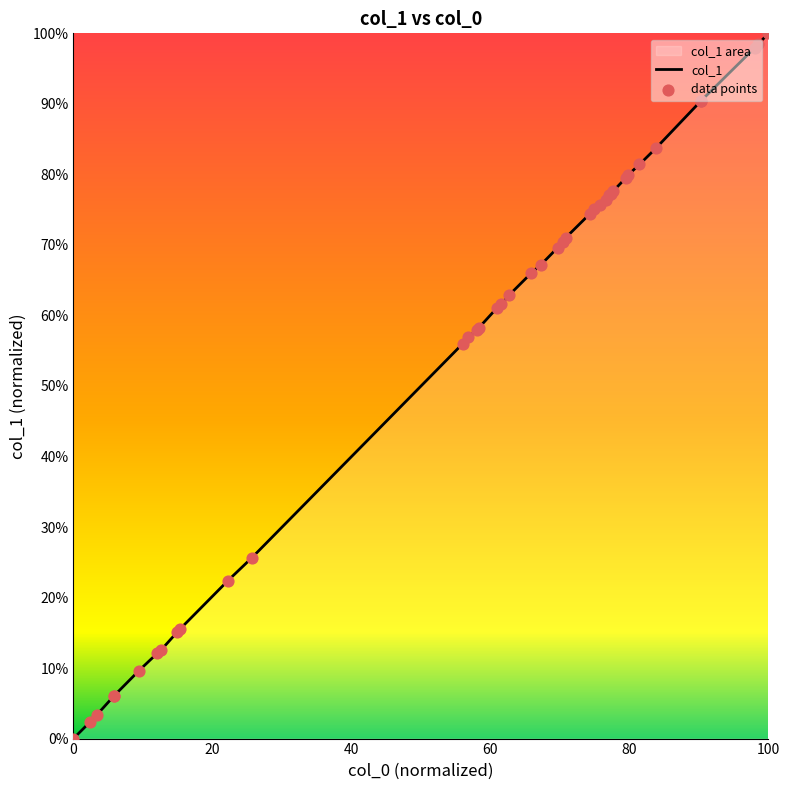

Which series reaches the maximum Y coordinate?

col_1